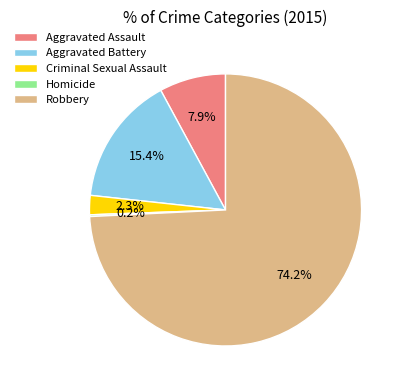

The Aggravated Assault slice represents 13% of the pie. True or false?

False